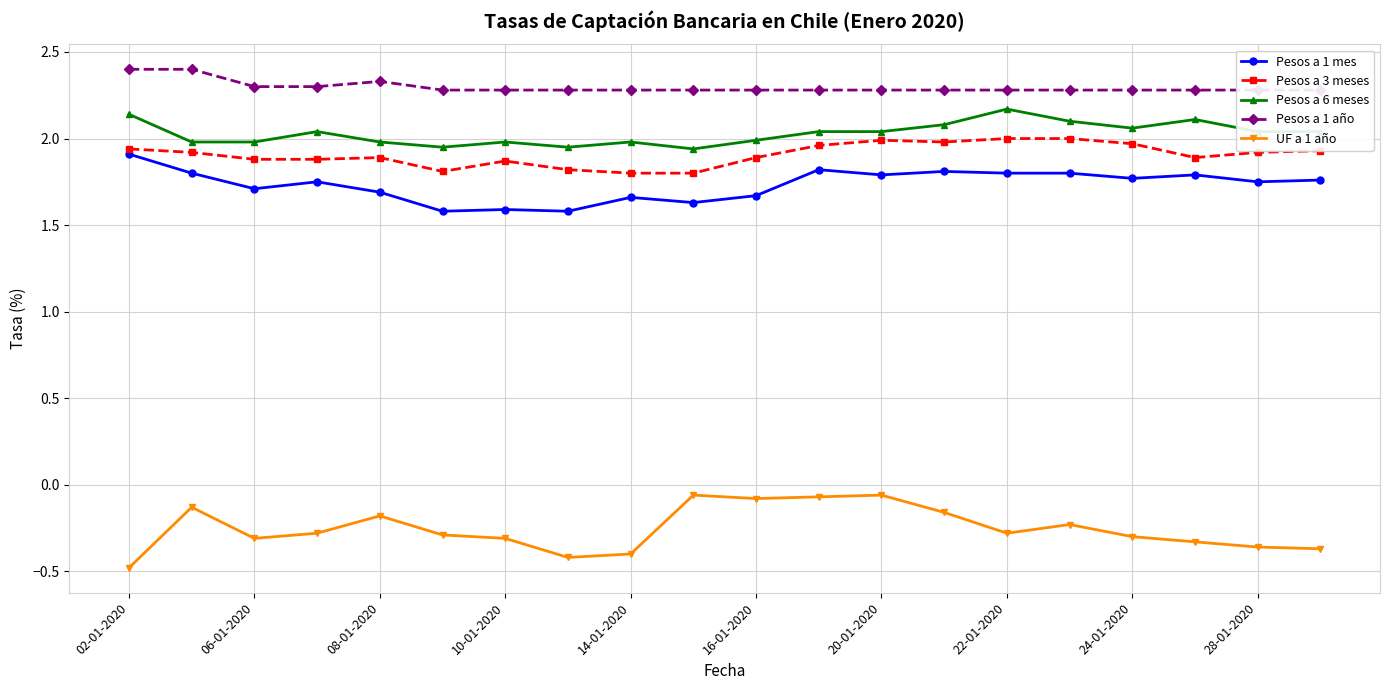

What is the approximate value of UF a 1 año at 17?

-0.3